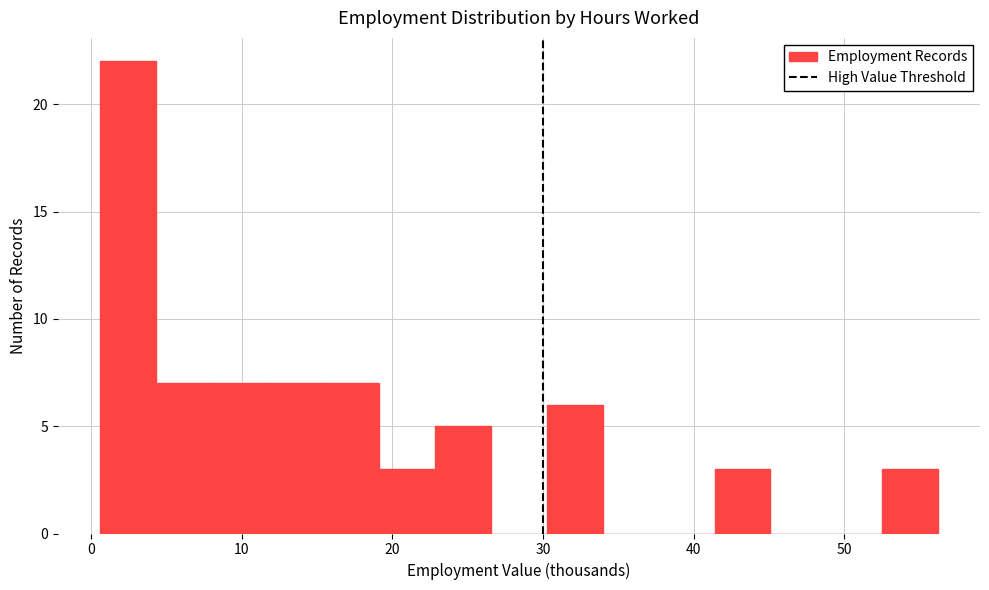

Around what value on the x-axis is the tallest bar? Give the approximate position of its centre, as read against the axis.

2